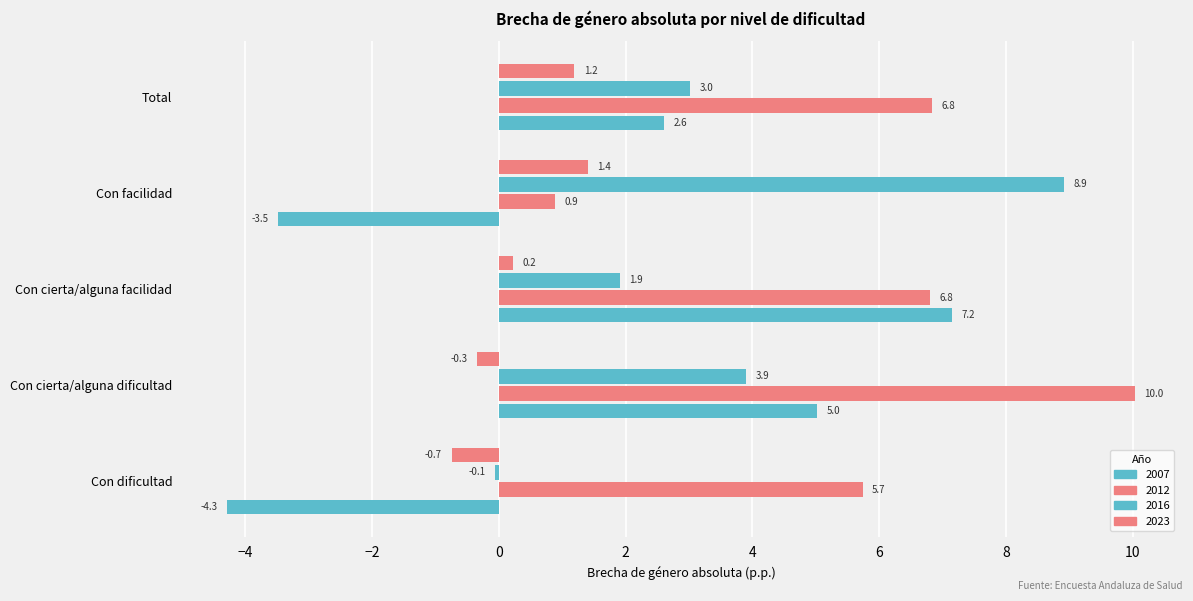

What value does the 2012 series have at Con cierta/alguna dificultad?

10.0